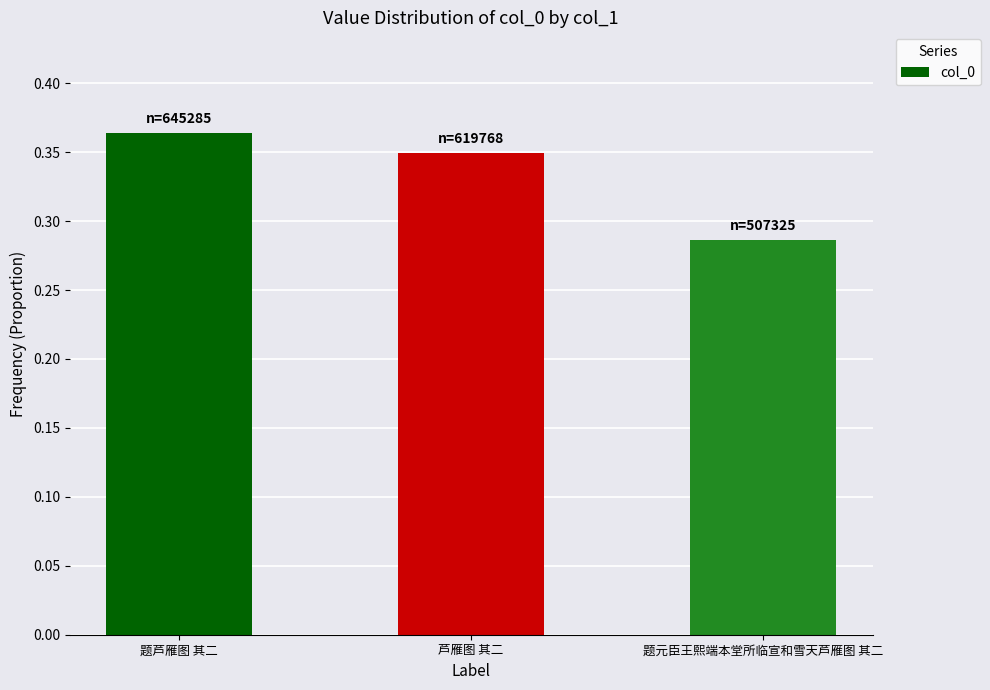

What is the sum of all values?

1.0